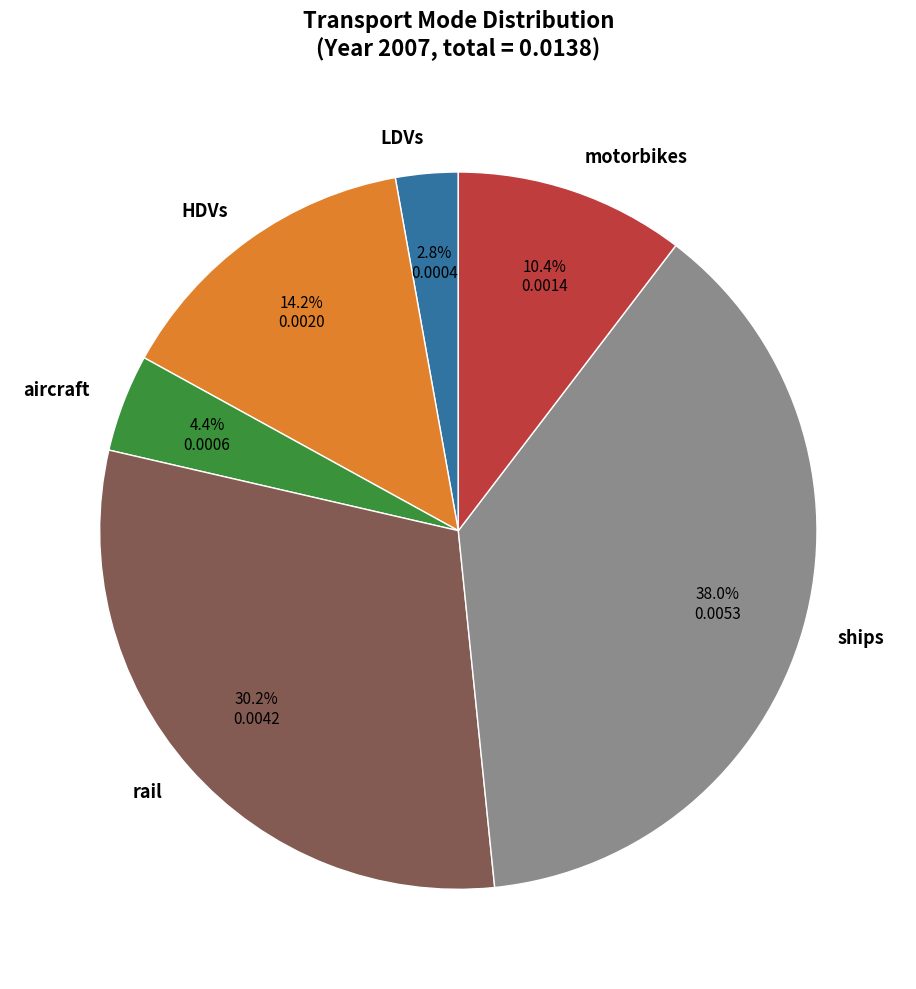

What percentage is NOT represented by aircraft?

95.6%